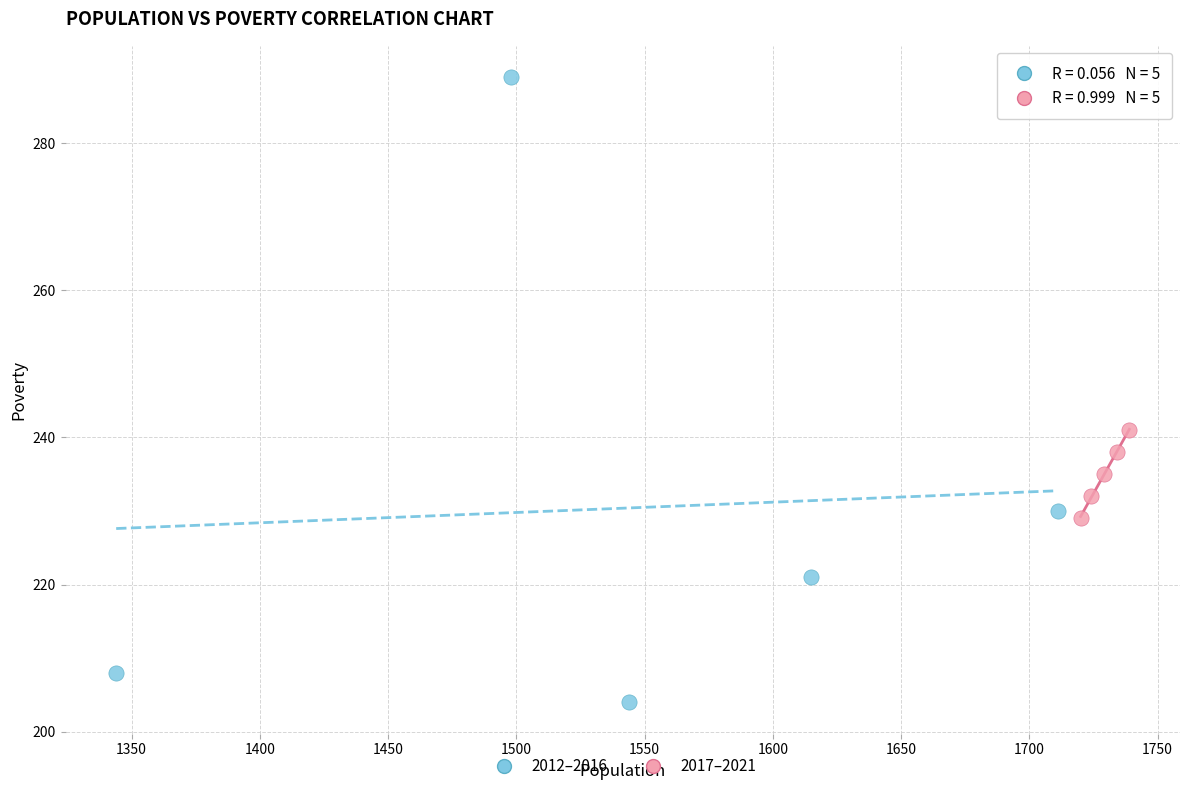

Which series reaches the maximum Y coordinate?

2012–2016